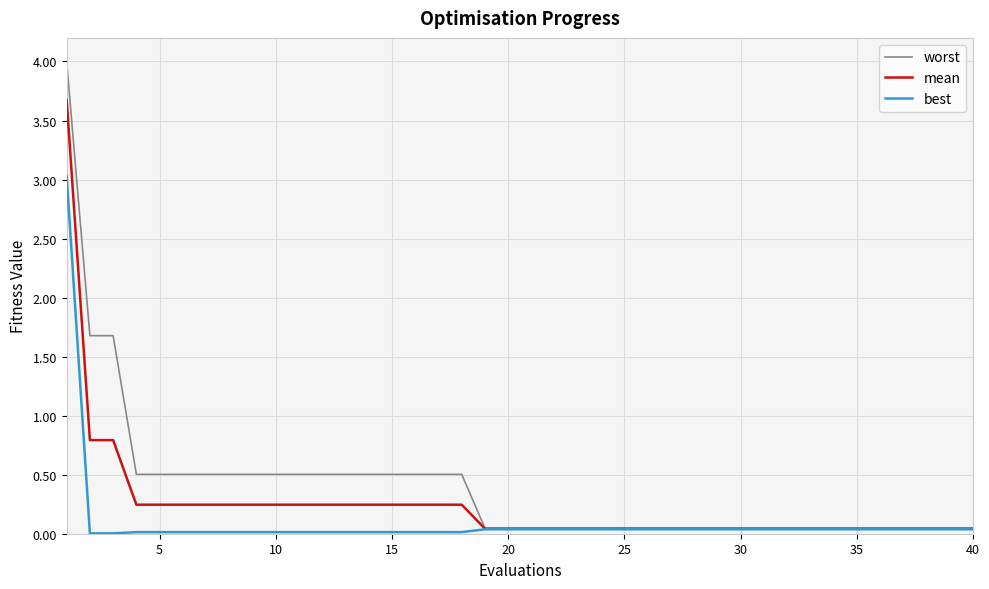

How many distinct data groups are displayed?

3